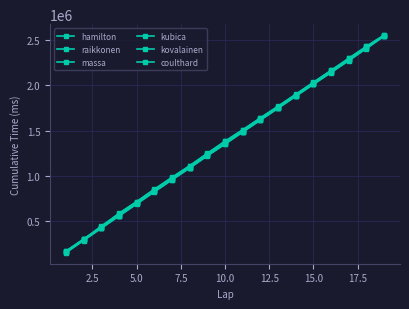

True or false: kubica and coulthard cross at least once.

False